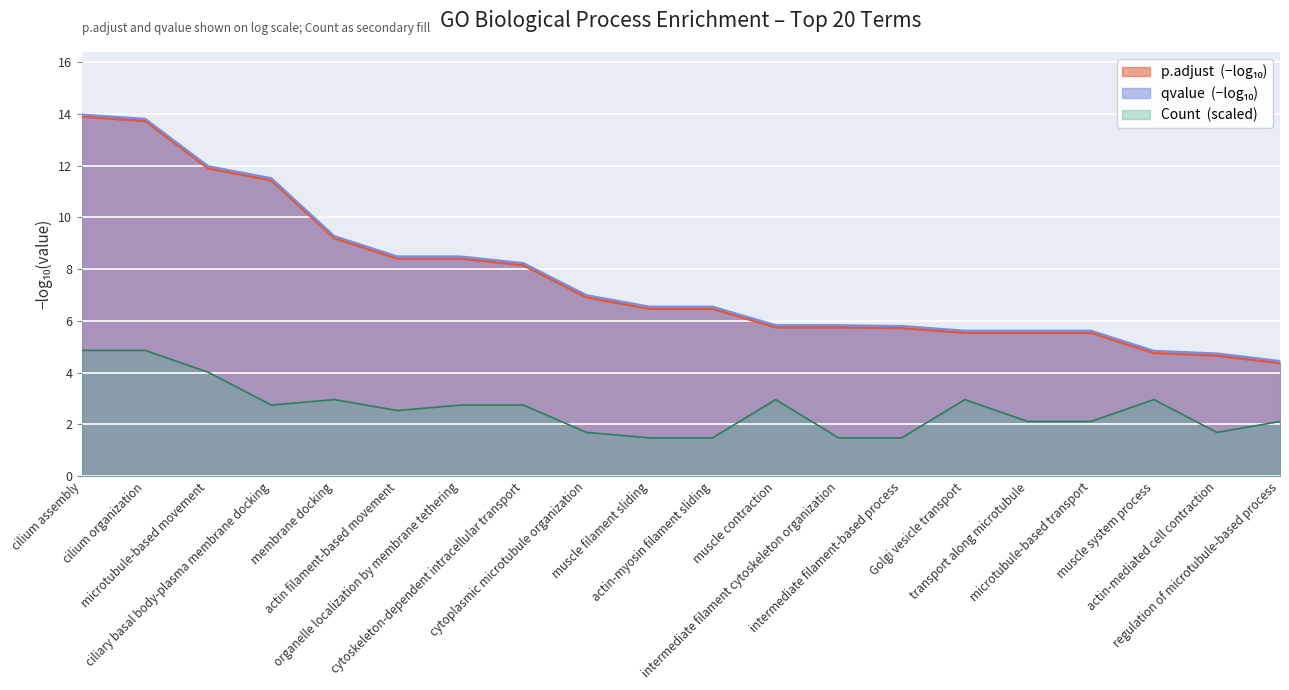

What is the greatest value displayed?

14.0